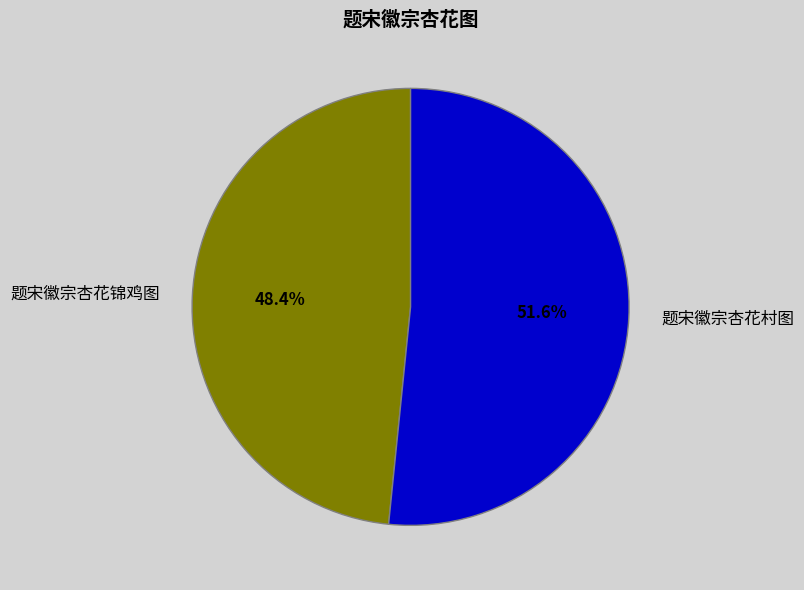

Rank the categories by value from highest to lowest.

题宋徽宗杏花村图, 题宋徽宗杏花锦鸡图